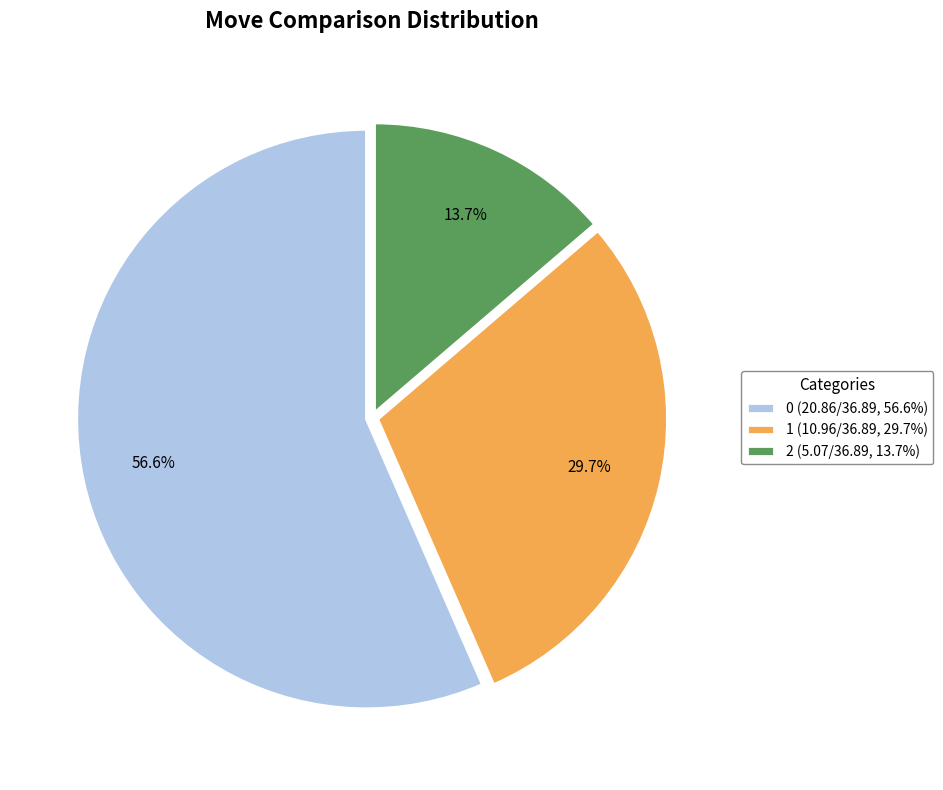

Which has a higher value, 1 or 2?

1